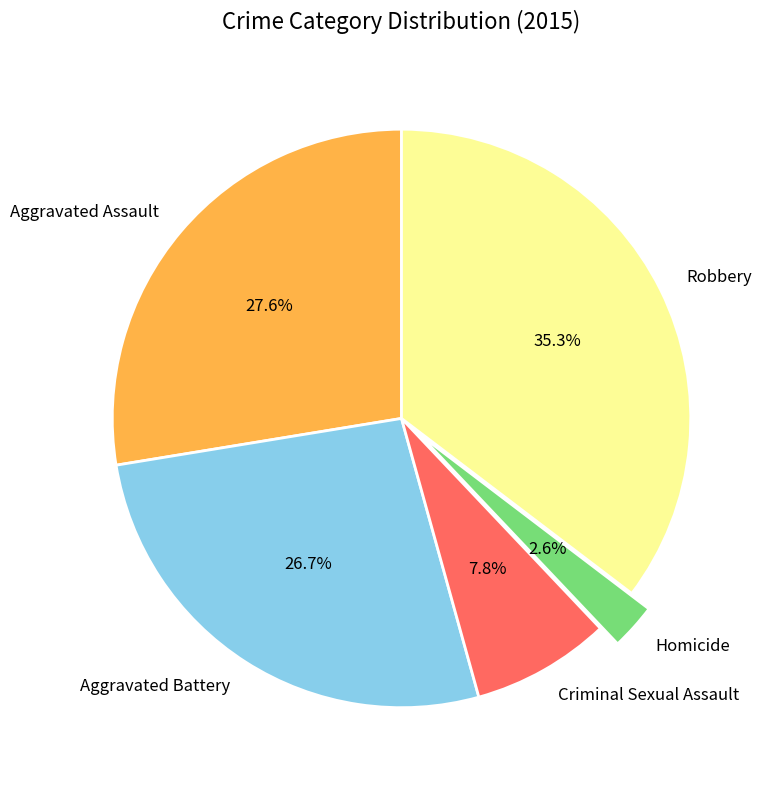

The Aggravated Battery slice represents 27% of the pie. True or false?

True